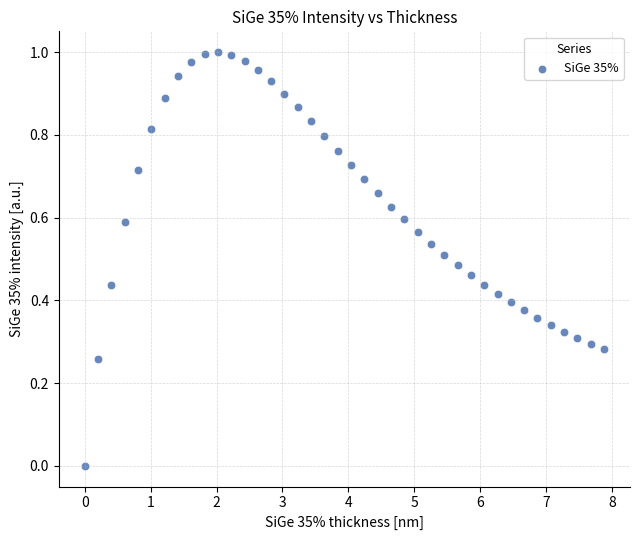

What is the range of X values (max minus min)?

7.9